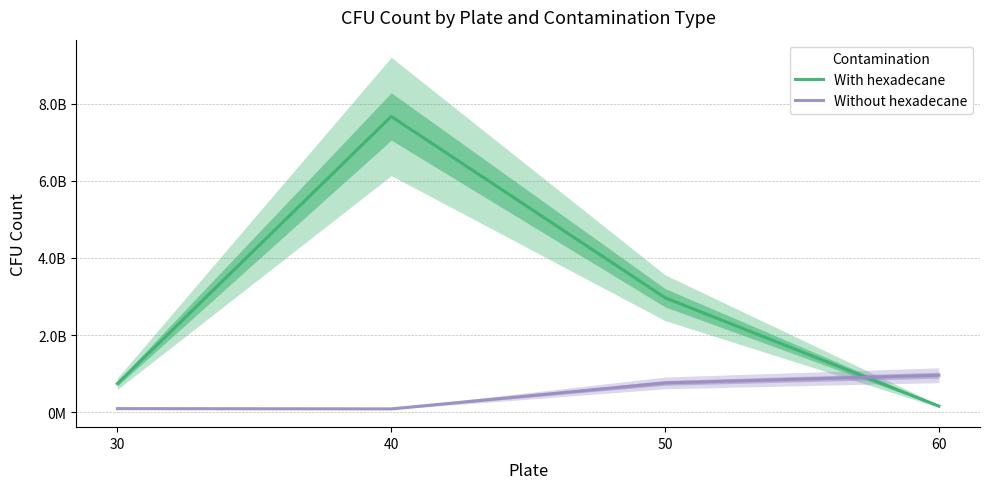

Reading right to left, extract all data points from this chart.

With hexadecane: 60=157499208.4	50=2966820834.3	40=7665072916.9	30=740157291.7
Without hexadecane: 60=958988333.3	50=759775833.3	40=86753333.3	30=93755583.3